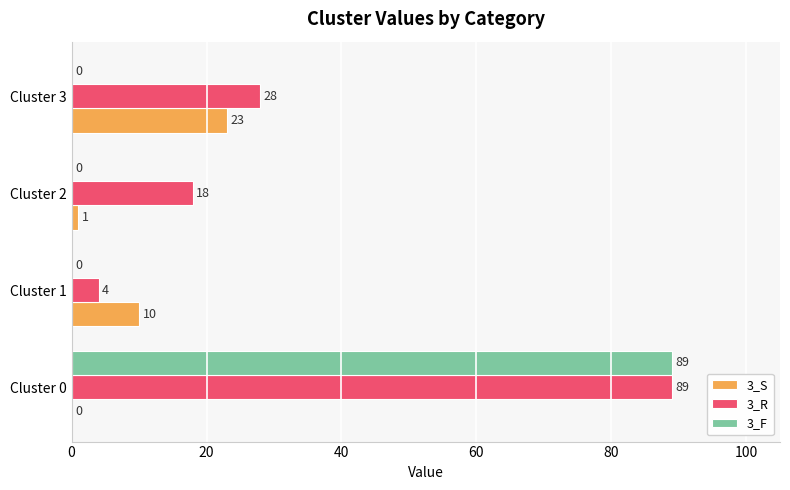

Is the value of 3_R at Cluster 2 greater than the value of 3_S at Cluster 3?

No